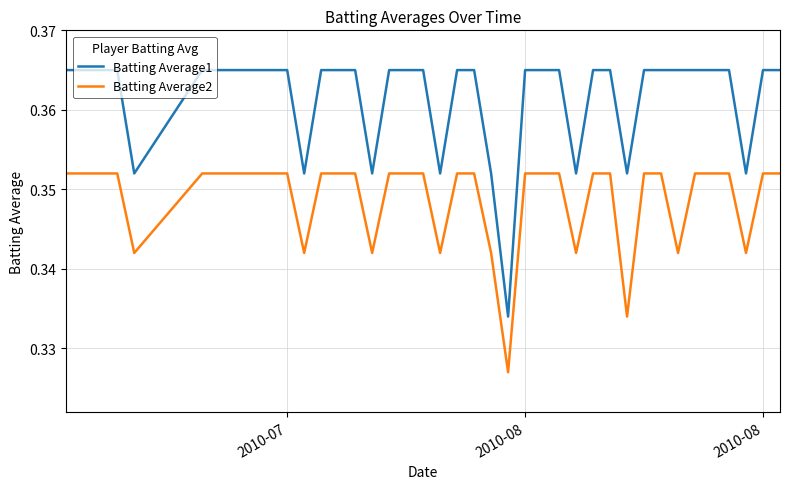

Which series has the largest range (max minus min)?

Batting Average1